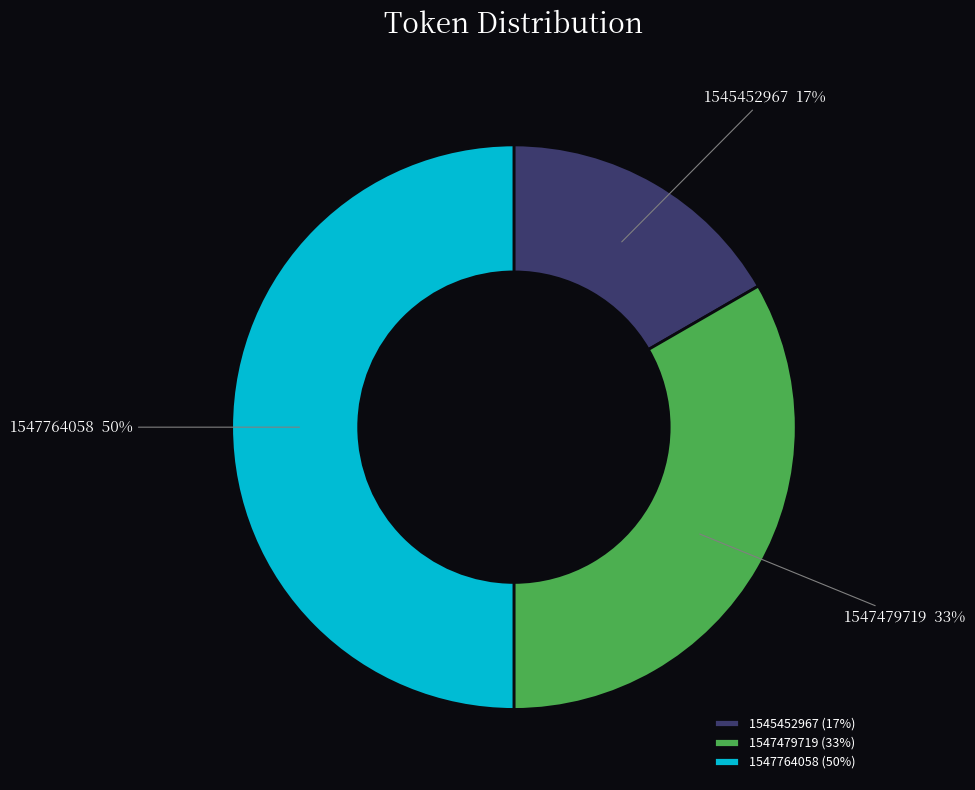

The 1545452967 slice represents 17% of the pie. True or false?

True